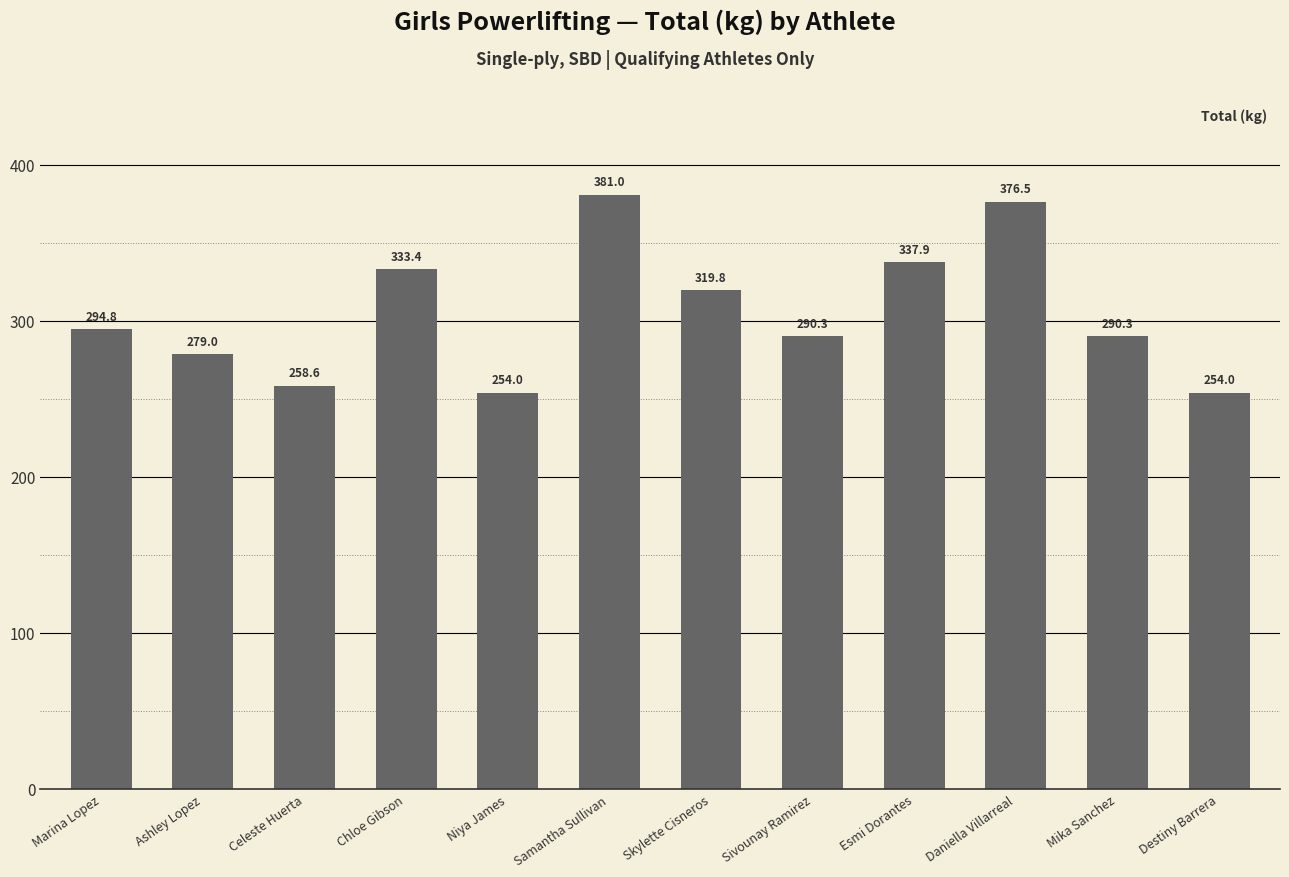

Where is the data nearest to the value 317?

Skylette Cisneros